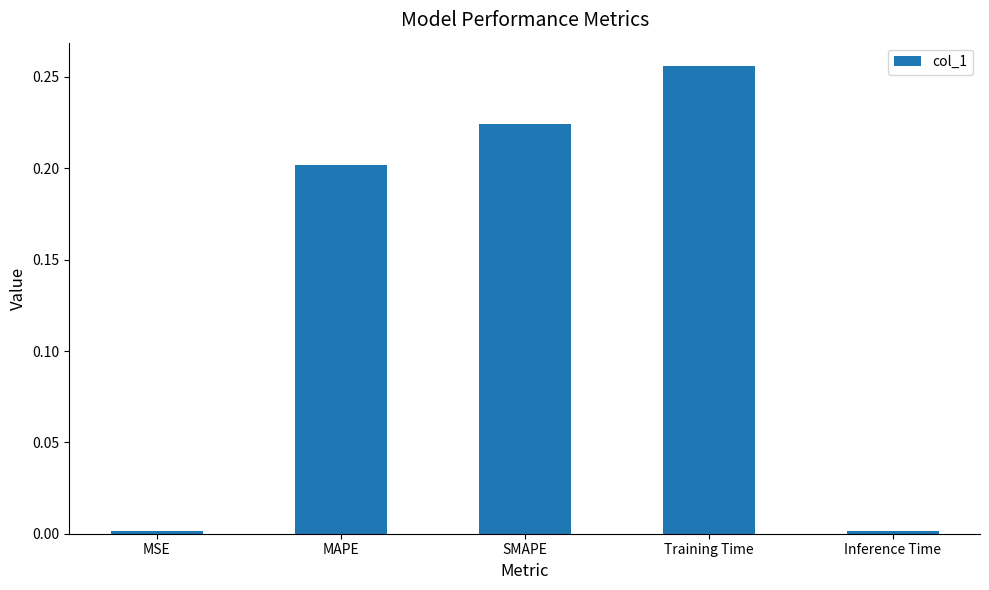

Which label corresponds to the largest value in the chart?

Training Time